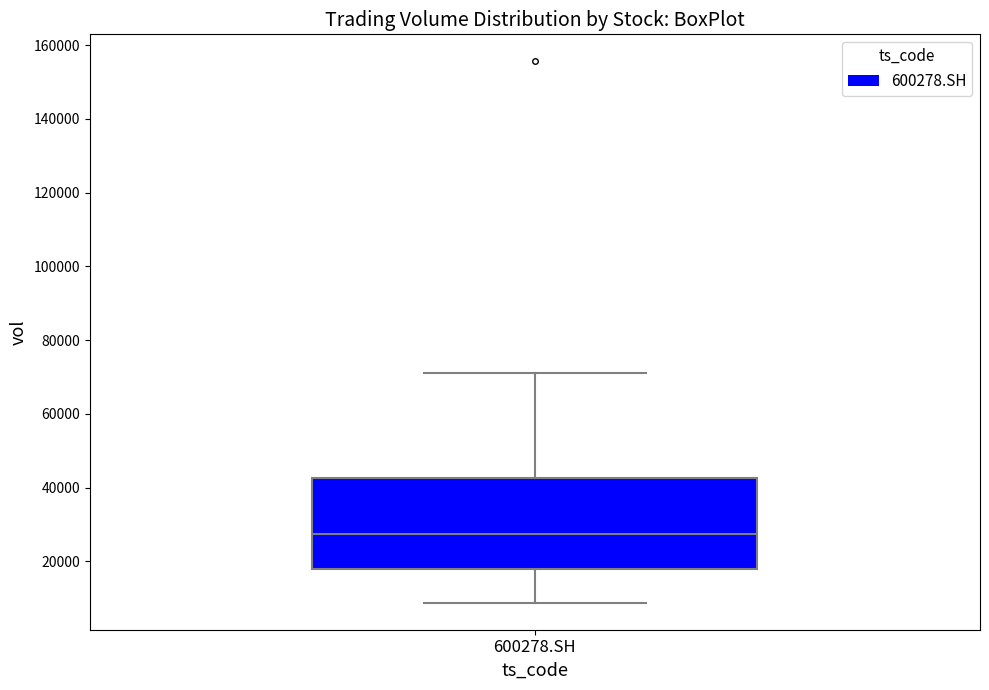

Transcribe this box plot: give where the median line is, the range the box spans, and where the two whiskers end, as read against the y-axis. The values are not printed on the chart, so give them approximately, as read against the axis.

median 28000, box 18000 to 42000, whiskers 8000 to 72000